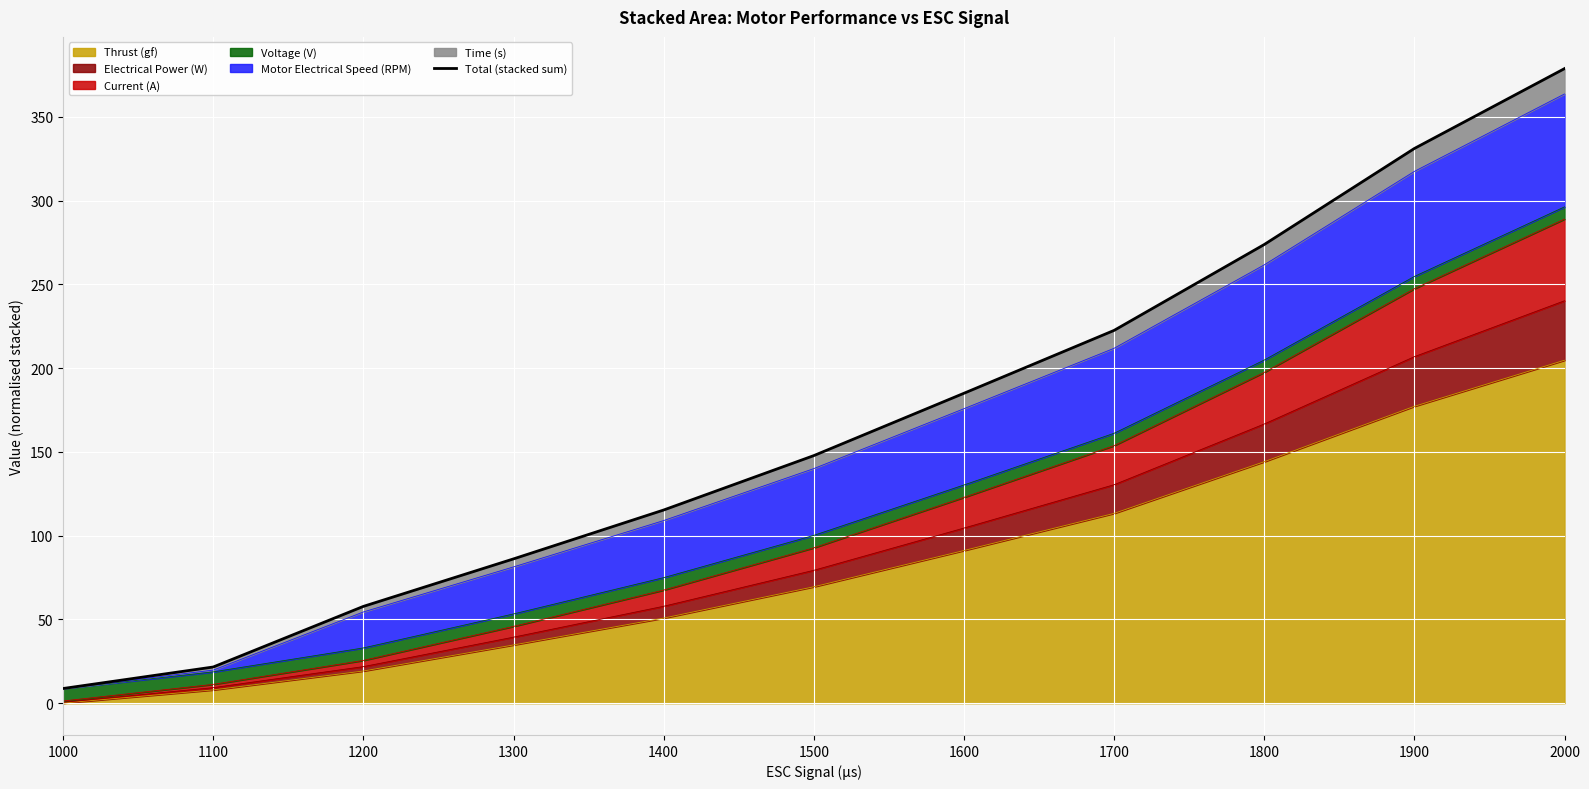

At which label does the data first exceed 147?

1500